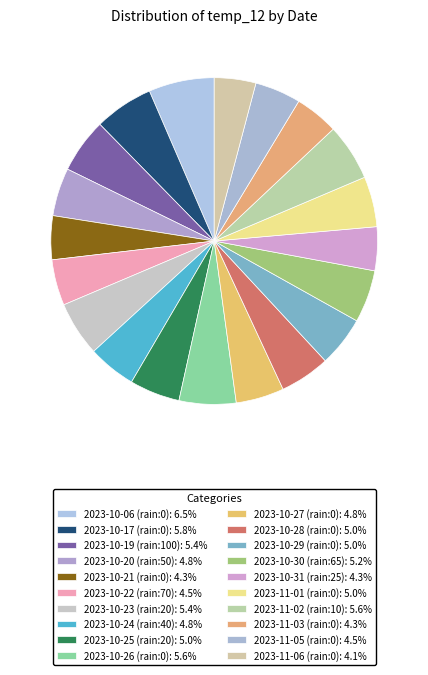

Count the number of slices in the pie.

20